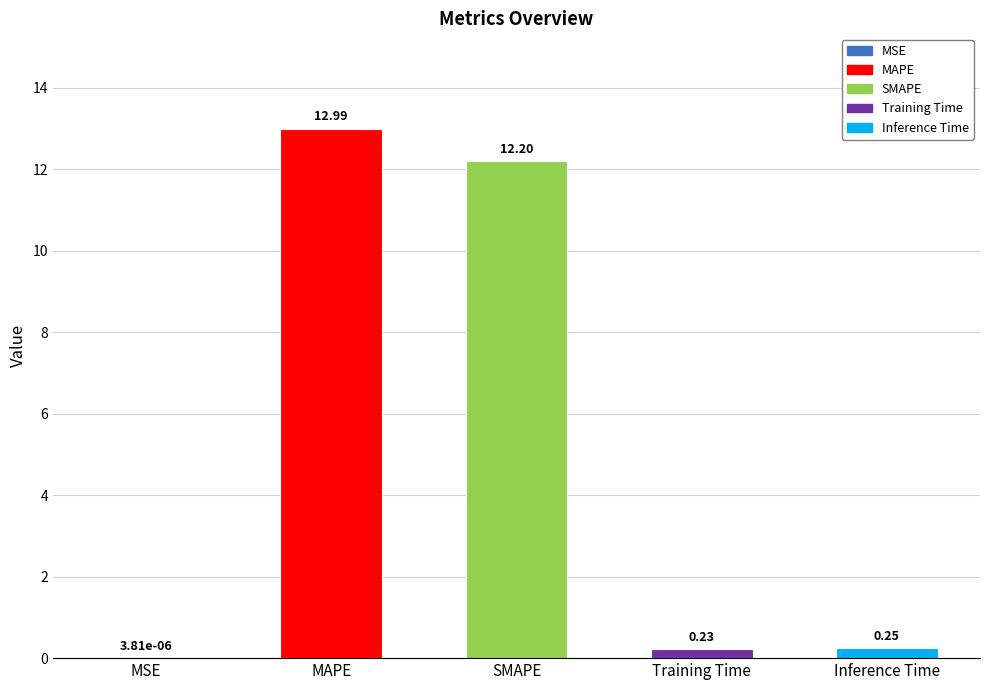

The chart shows a value of 13.0 at MAPE. True or false?

True